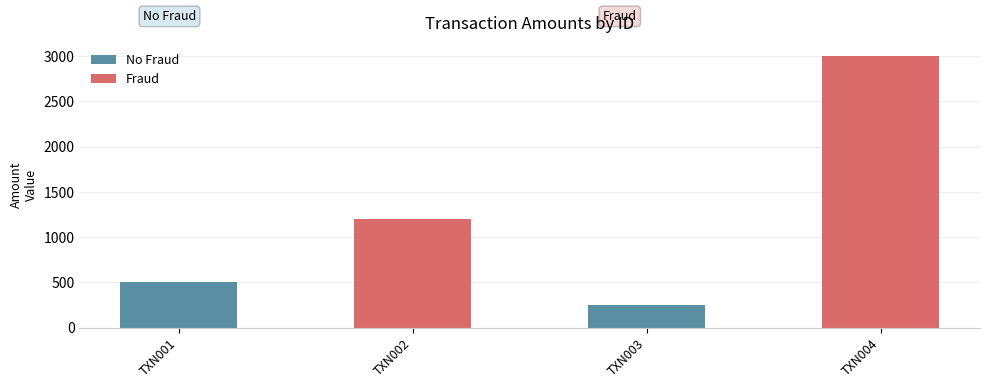

What is the total value across all series at TXN003?

250